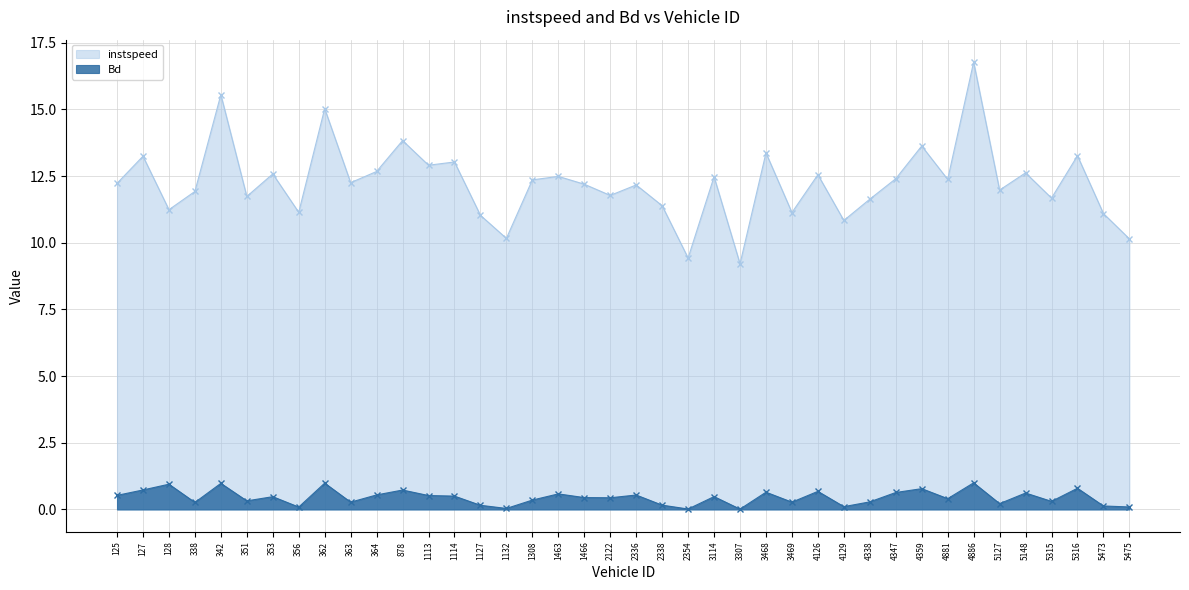

At how many categories does at least one series exceed 11?

35